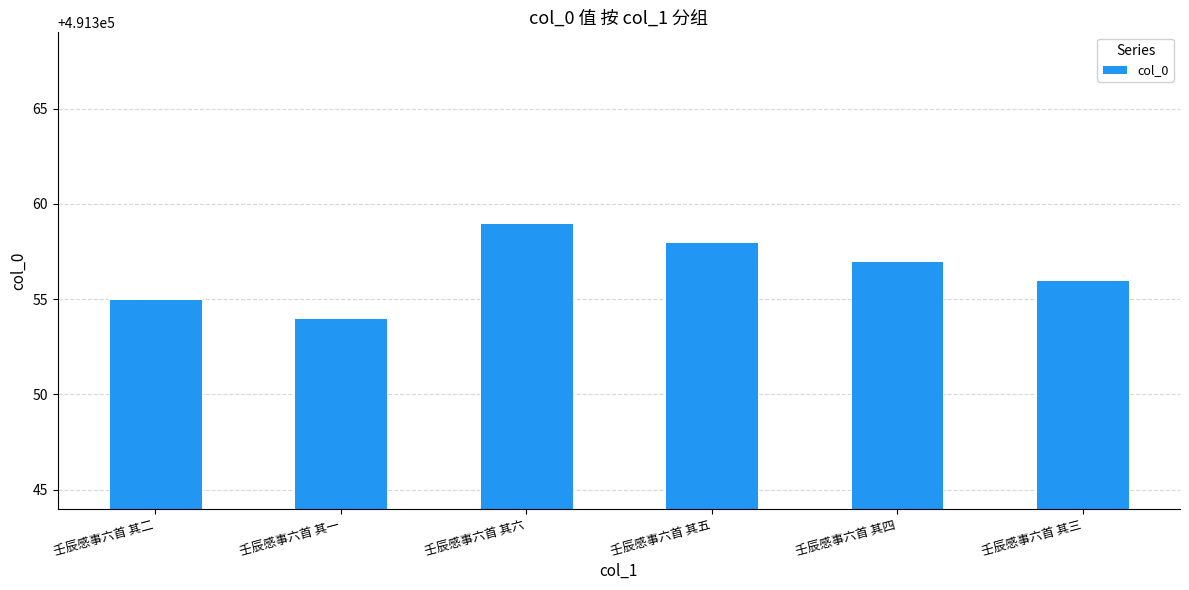

Where is the data nearest to the value 491356?

壬辰感事六首 其三